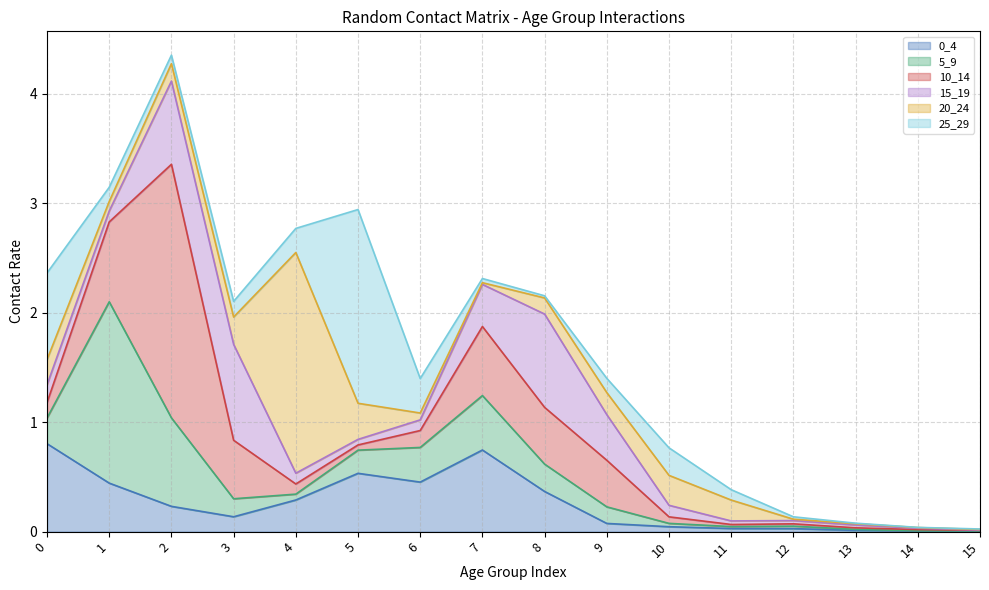

In 10_14, how many points are lower than both neighbors (excluding endpoints)?

2